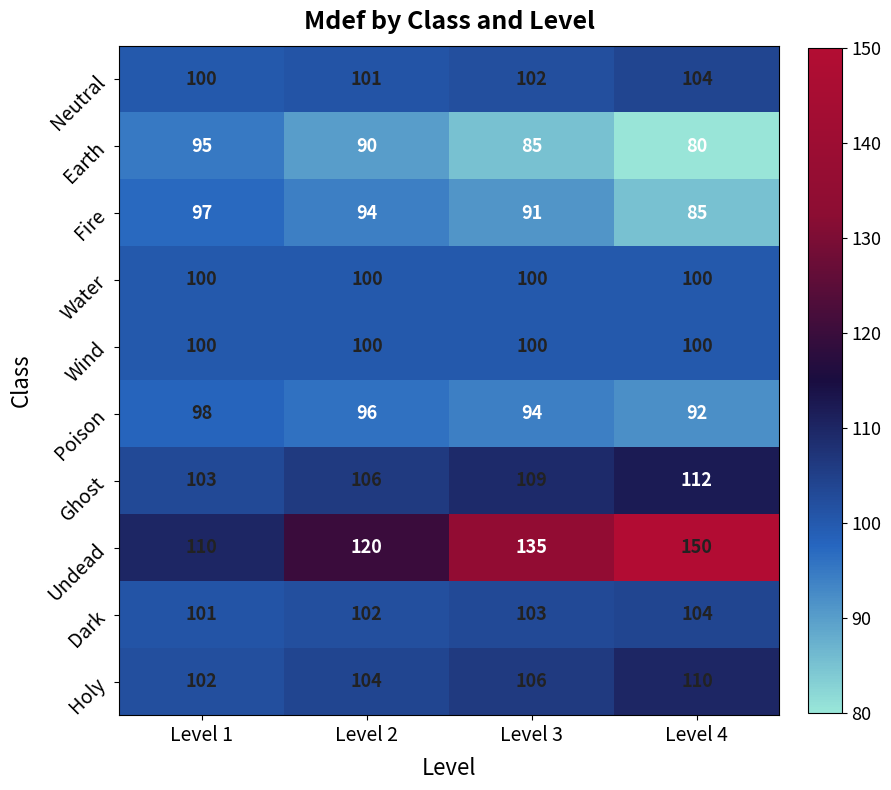

Rank the categories by Ghost value from highest to lowest.

Level 4, Level 3, Level 2, Level 1